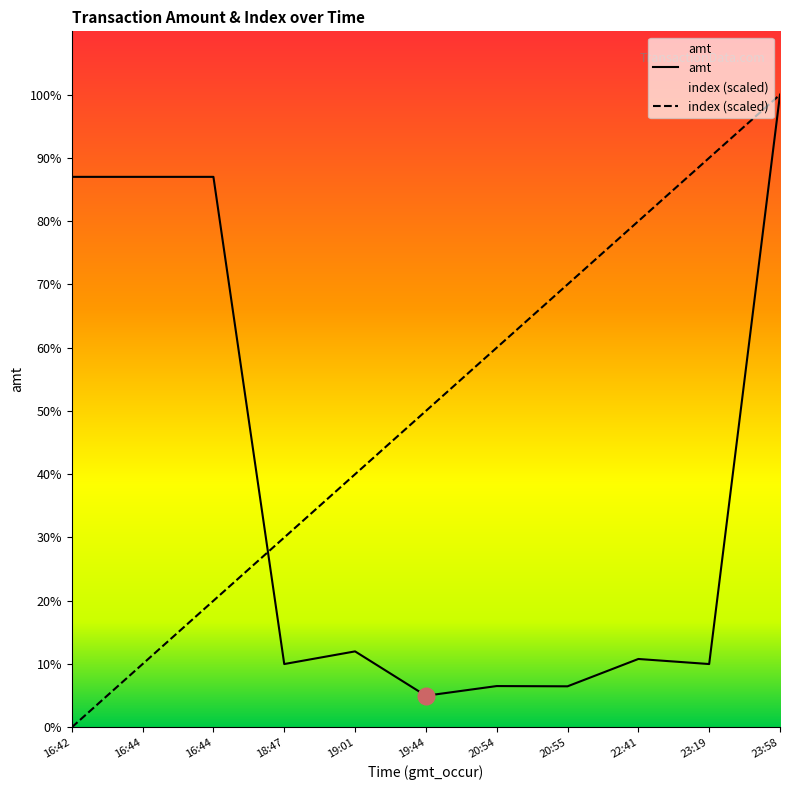

At 20:55, list the series in order from smallest to largest.

amt, index (scaled)